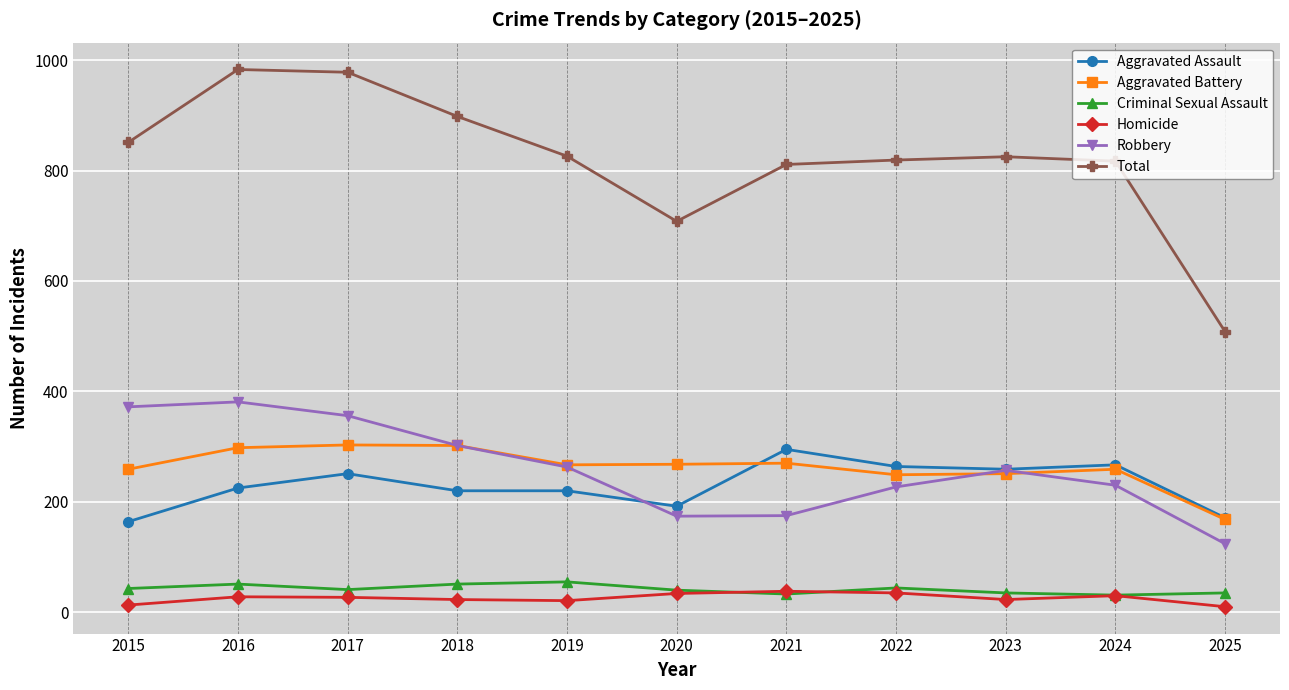

What is the difference between the maximum and minimum values in the Criminal Sexual Assault series?

24